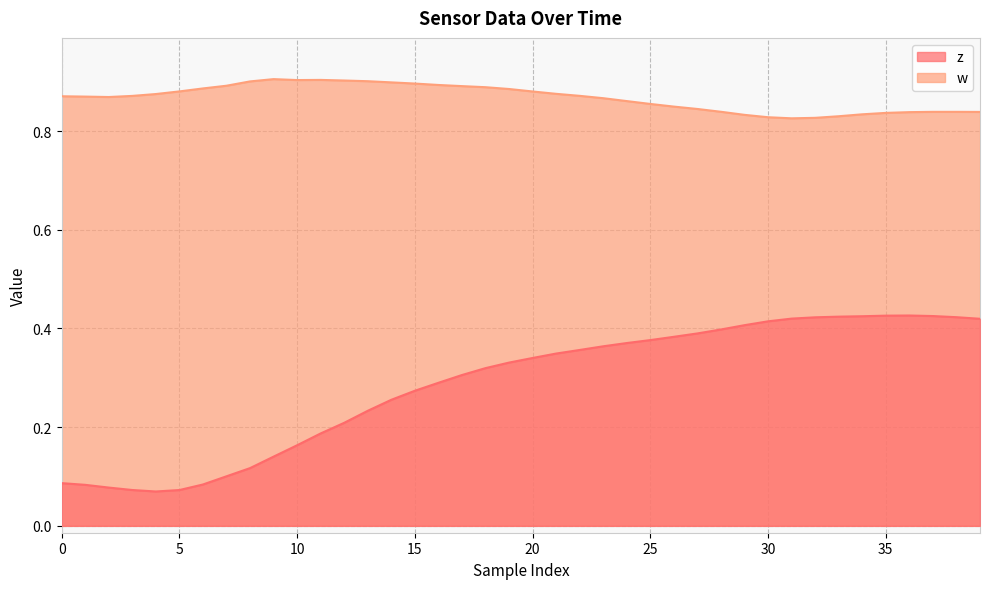

Which series has the largest range (max minus min)?

z